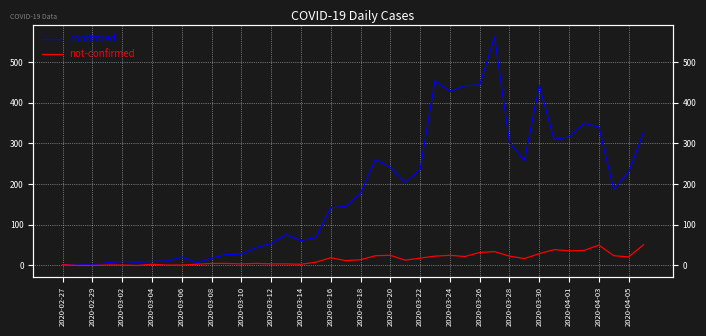

What is the difference between the maximum and minimum values in the not-confirmed series?

51